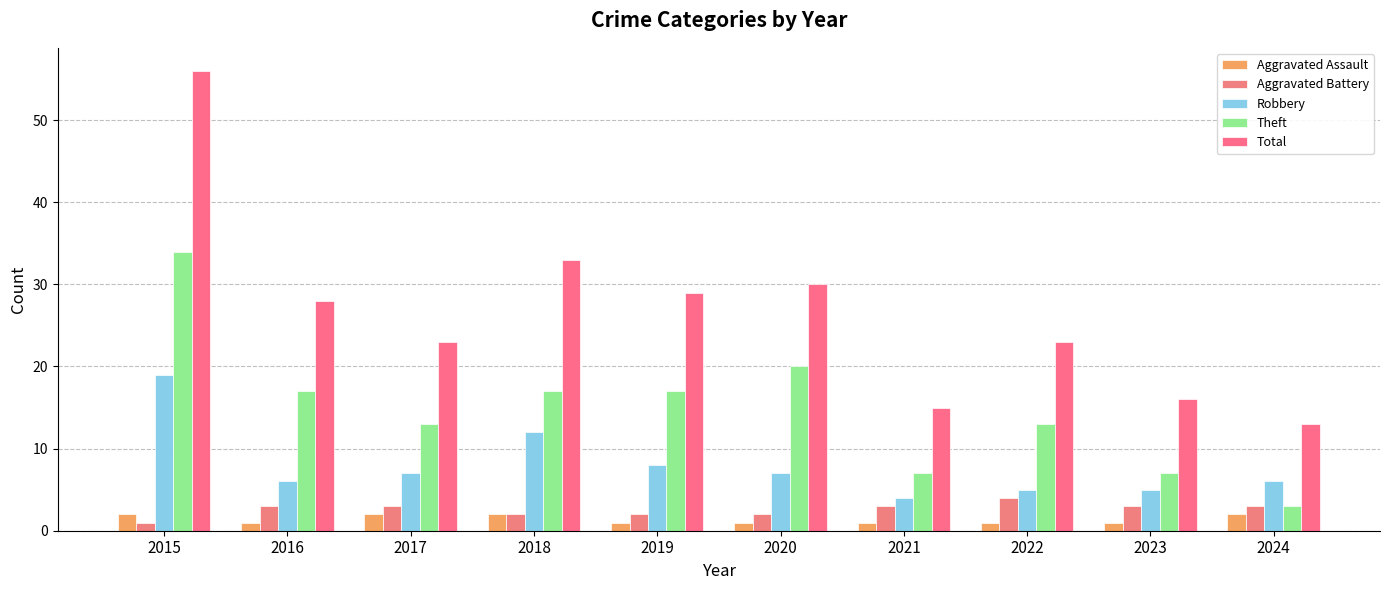

What value does the Theft series have at 2017?

13